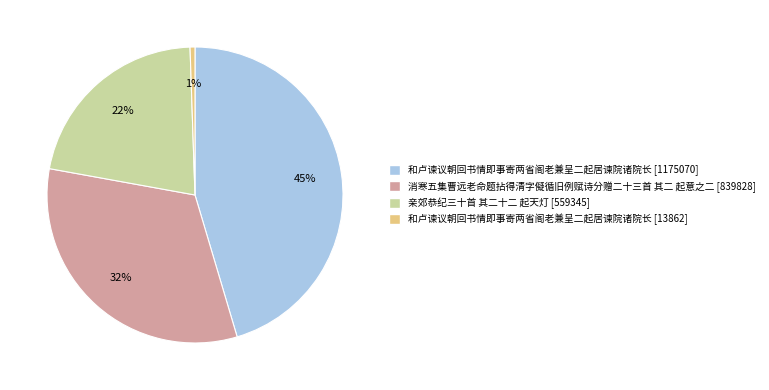

Is there any slice that represents more than half of the pie?

No